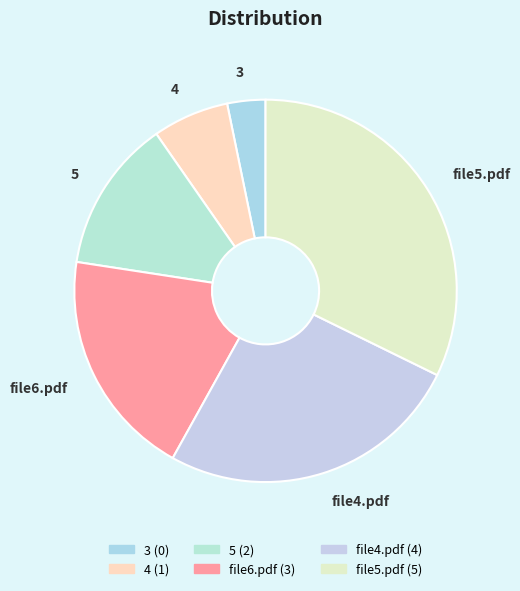

What is the smallest slice in the pie chart?

3